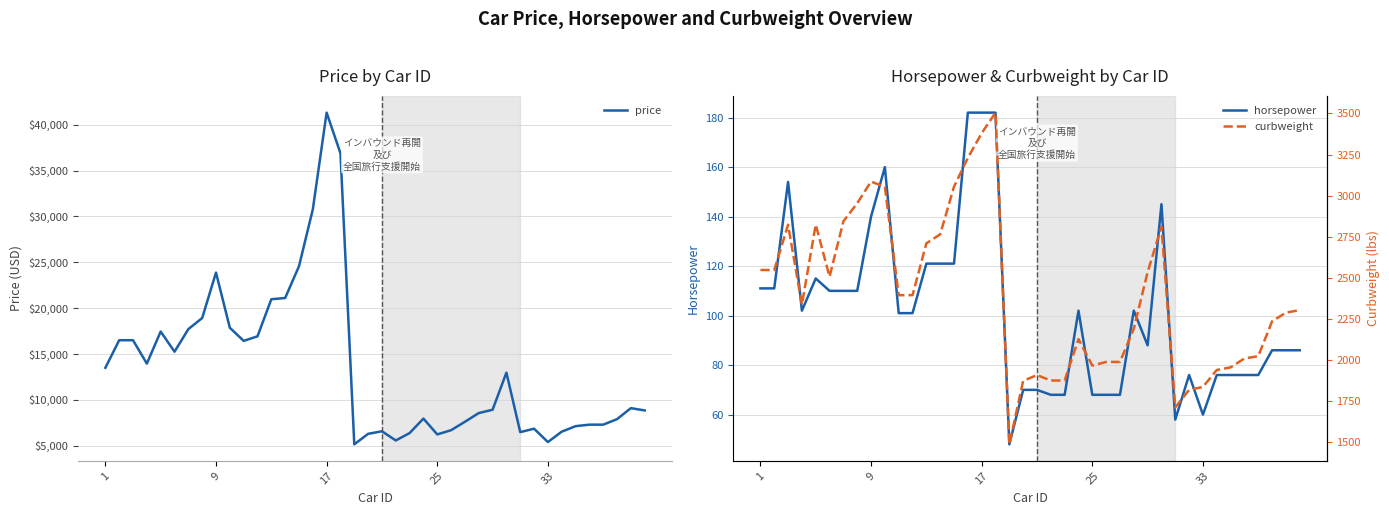

How many lines are shown in the chart?

3